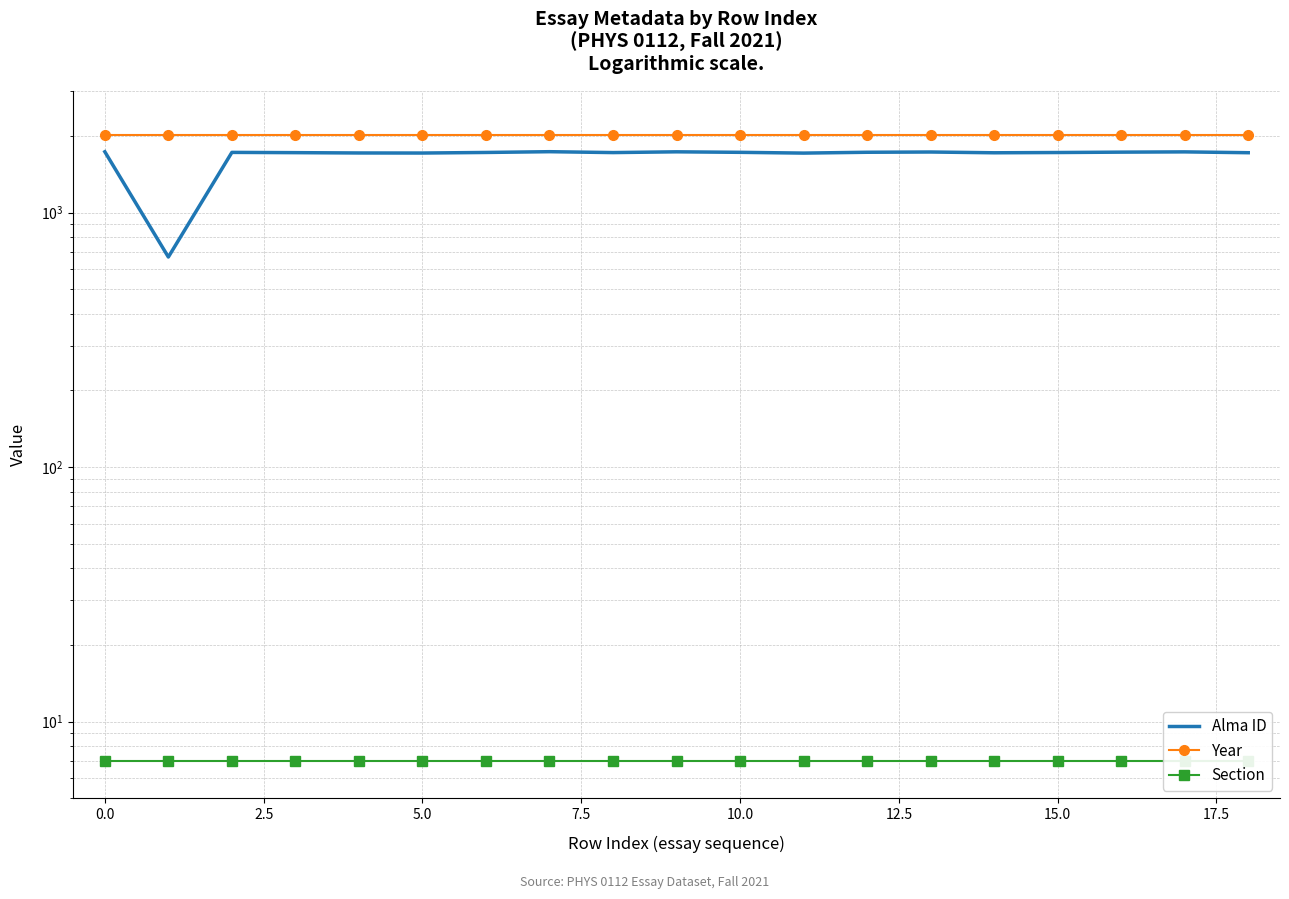

Count the number of data series in this chart.

3